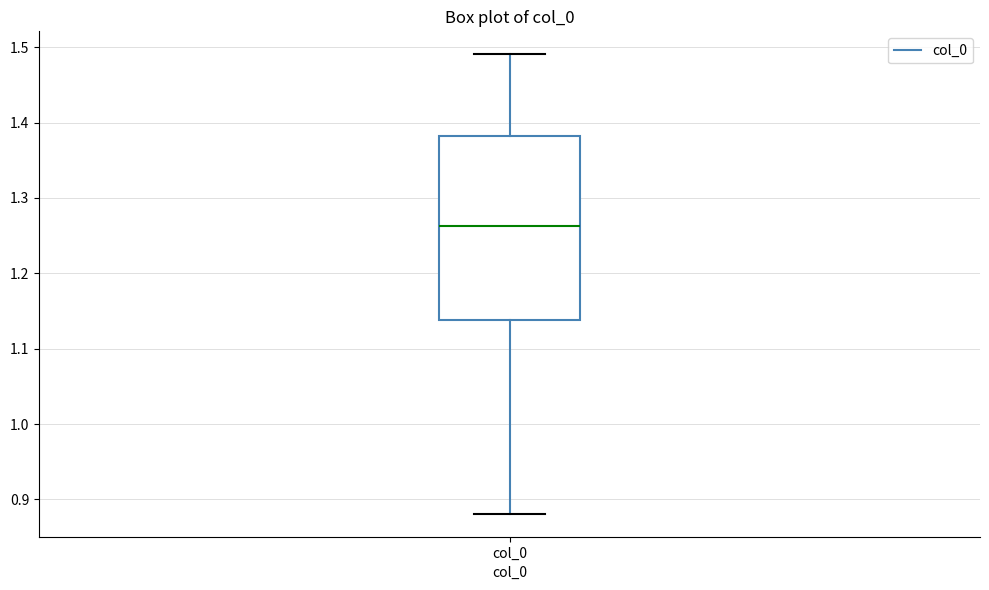

Read this box plot against the y-axis: the position of the median line, the range covered by the box, and the ends of both whiskers. The values are not printed on the chart, so give them approximately, as read against the axis.

median 1.26, box 1.14 to 1.38, whiskers 0.88 to 1.49